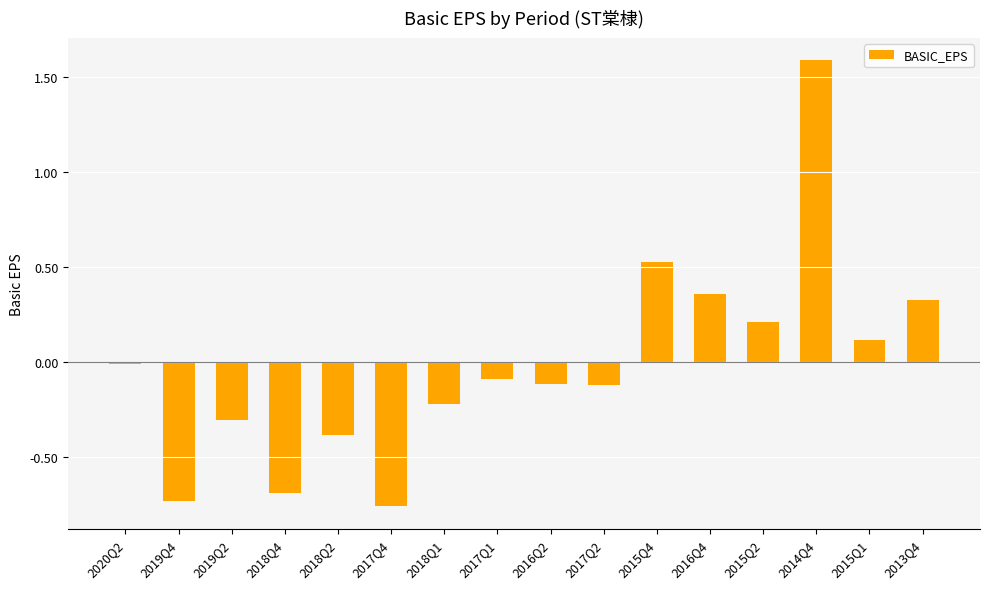

How many data points are less than 0?

10